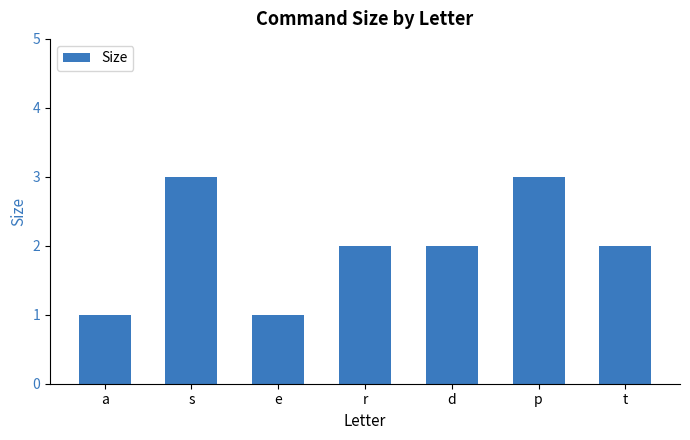

What is the change in value from e to t?

+1